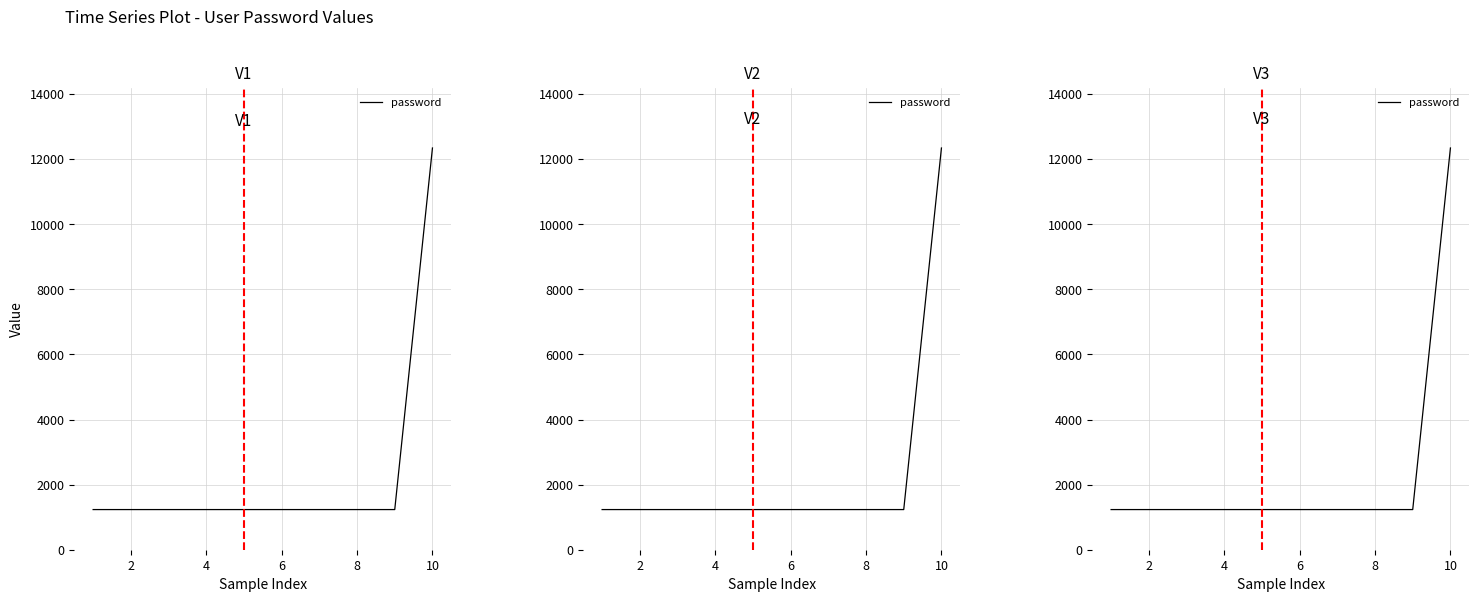

Does the chart display data point markers on the line(s)?

No